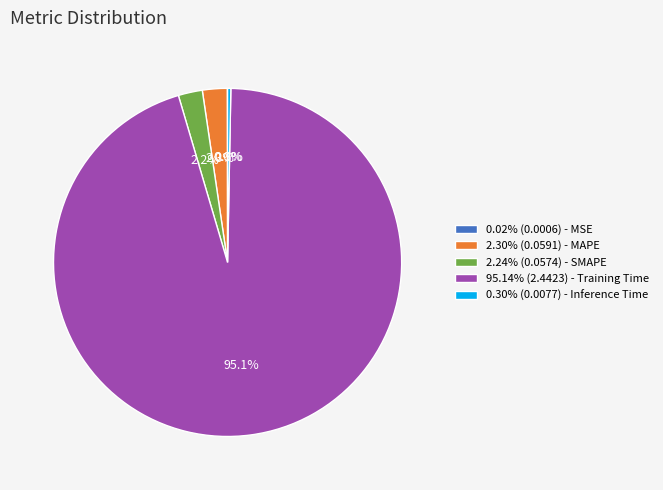

Is the sum of 0.30% (0.0077) - Inference Time and 2.24% (0.0574) - SMAPE greater than half?

No